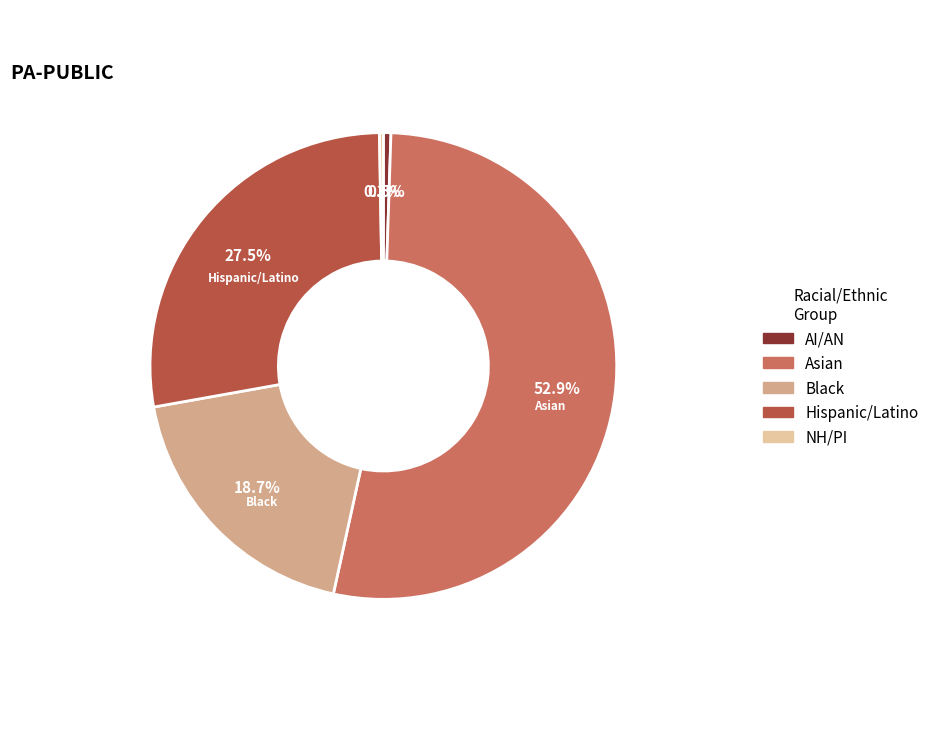

Is there any slice that represents more than half of the pie?

Yes